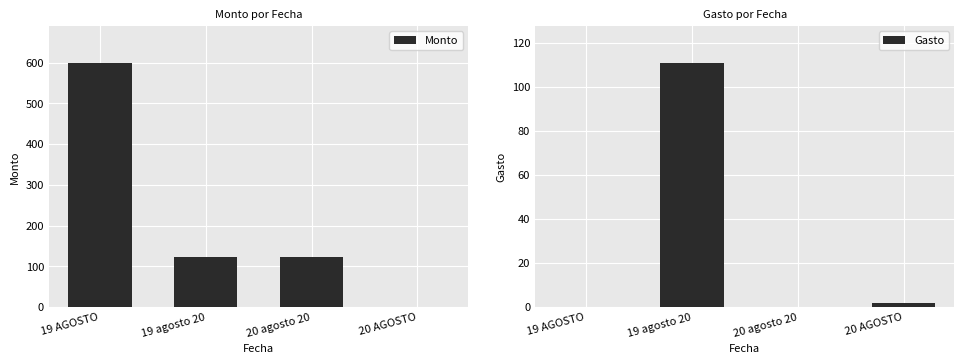

Rank the series by their average value, from lowest to highest.

Gasto, Monto